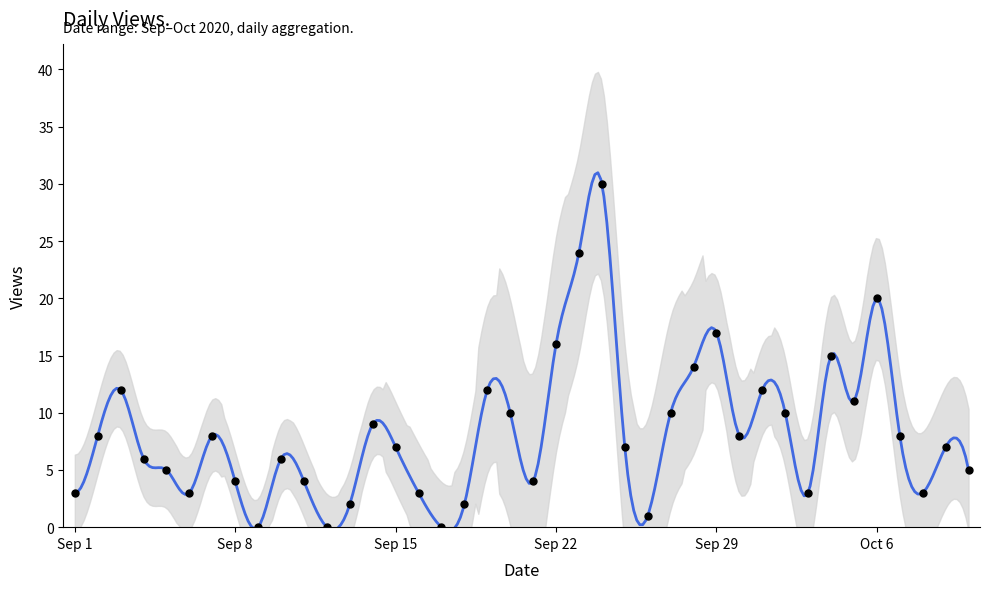

Approximately how many times larger is the value at 2020-10-09 compared to 2020-10-07?

0.9